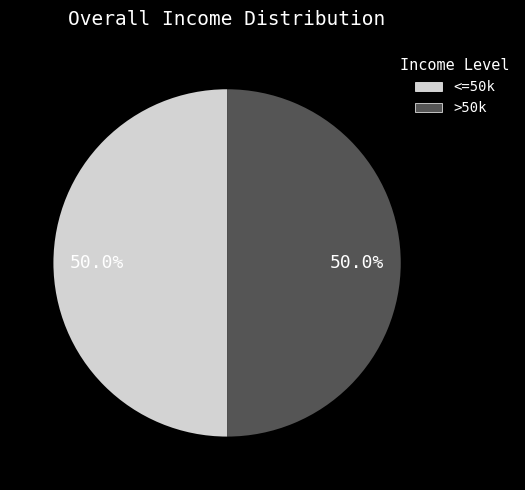

How many segments does this pie chart have?

2